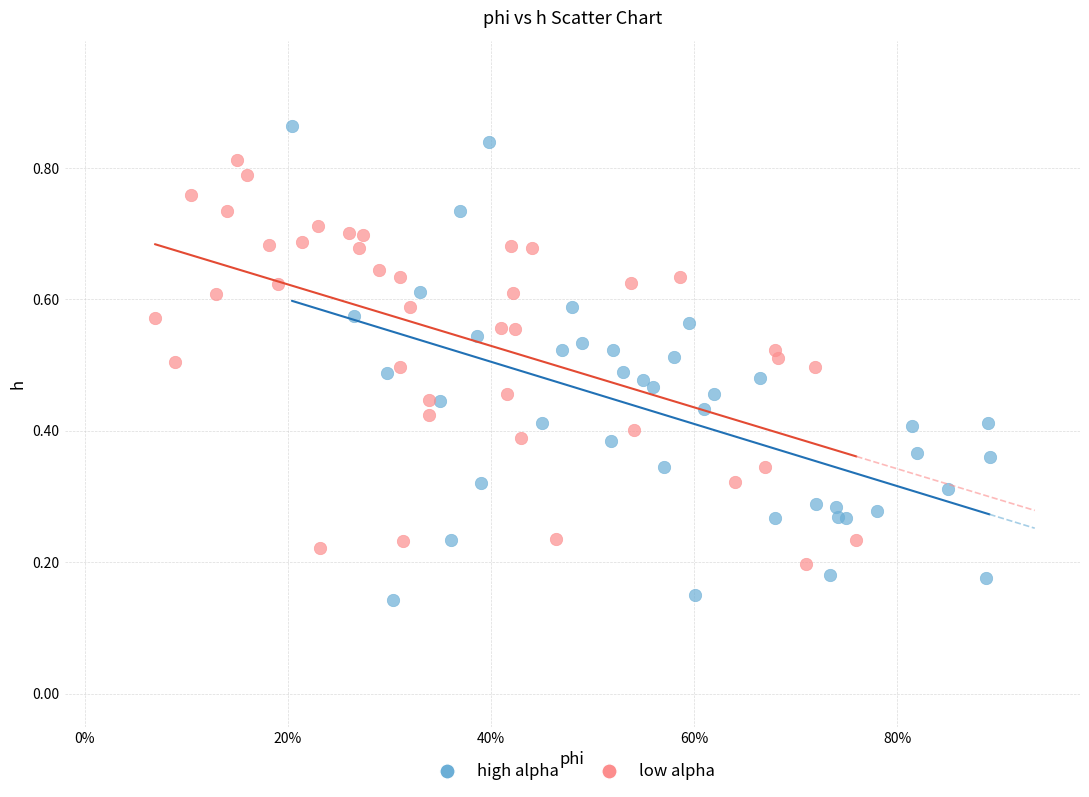

Which series has the largest Y range (max minus min)?

high alpha